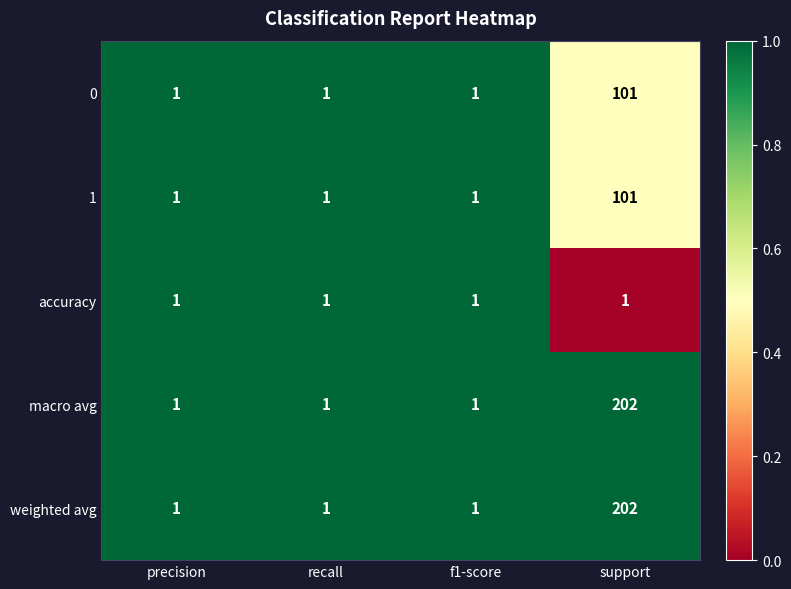

Reading right to left, list all the values displayed in this chart.

0: support=101	f1-score=1	recall=1	precision=1
1: support=101	f1-score=1	recall=1	precision=1
accuracy: support=1	f1-score=1	recall=1	precision=1
macro avg: support=202	f1-score=1	recall=1	precision=1
weighted avg: support=202	f1-score=1	recall=1	precision=1